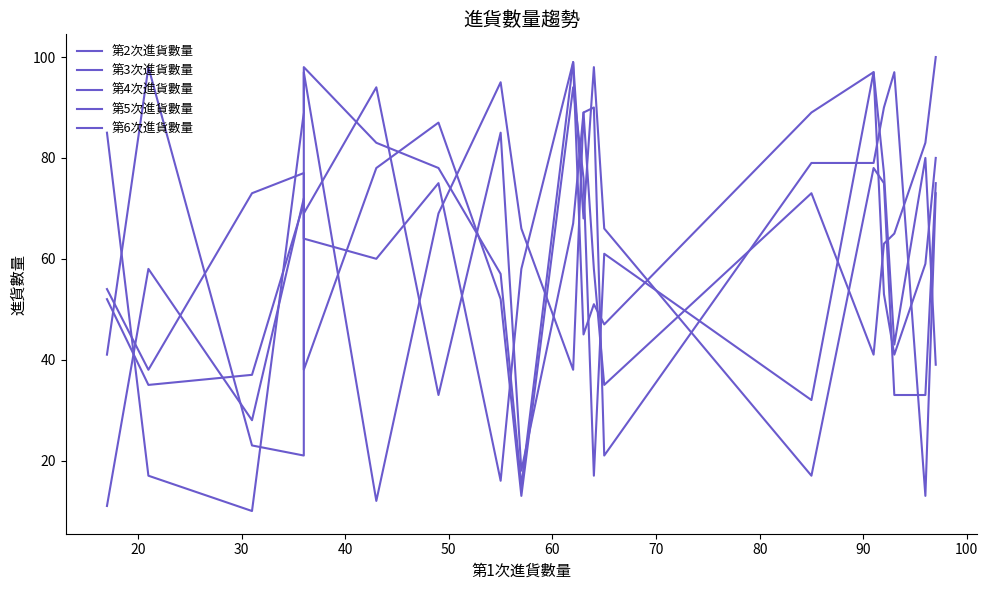

In 第6次進貨數量, how many points are higher than both neighbors (excluding endpoints)?

5